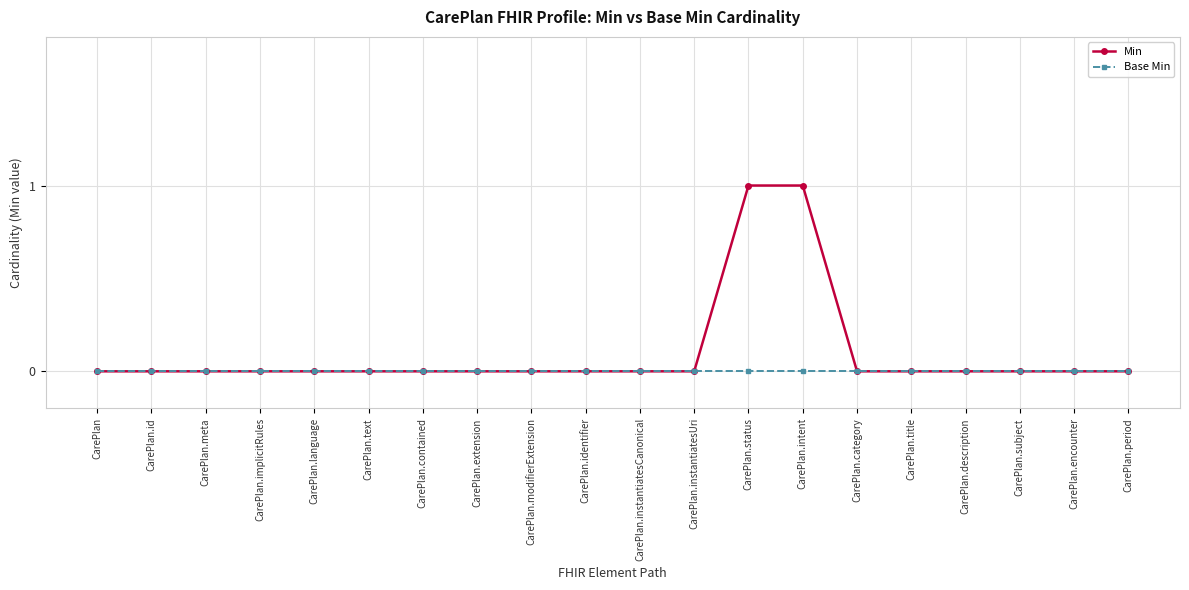

The Min series shows 0 at CarePlan. True or false?

True